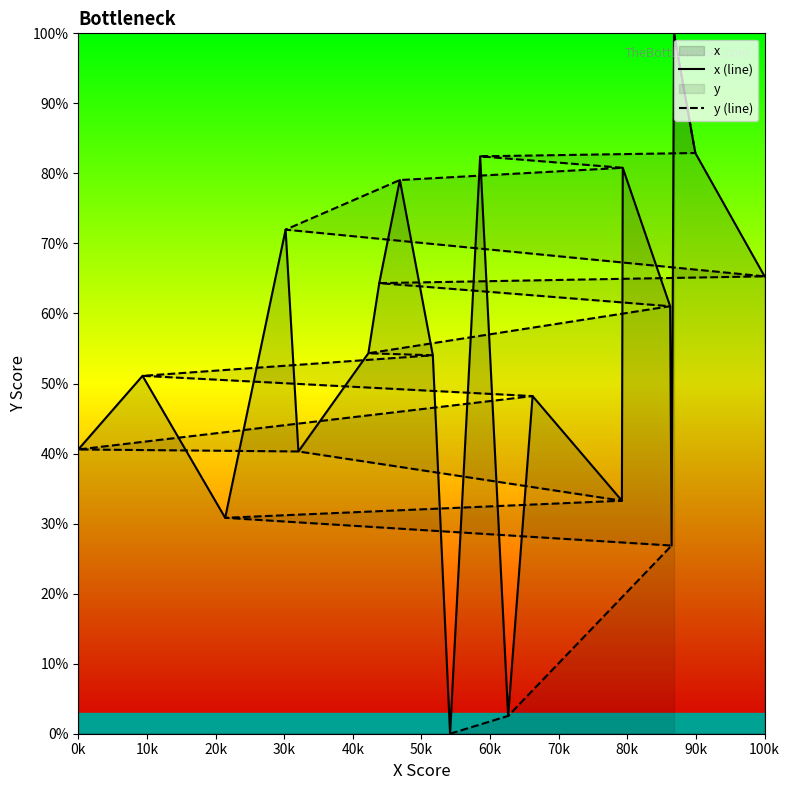

How many times do y (line) and x (line) cross each other?

6